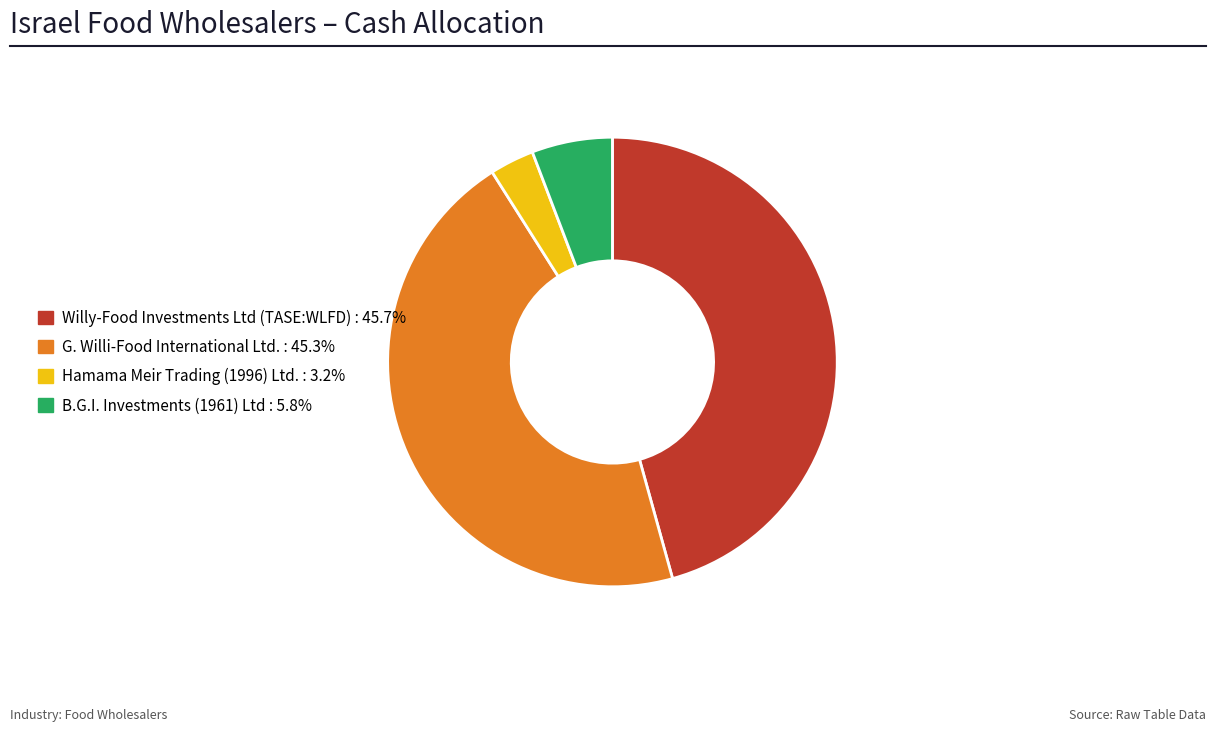

What is the smallest slice in the pie chart?

Hamama Meir Trading (1996) Ltd.